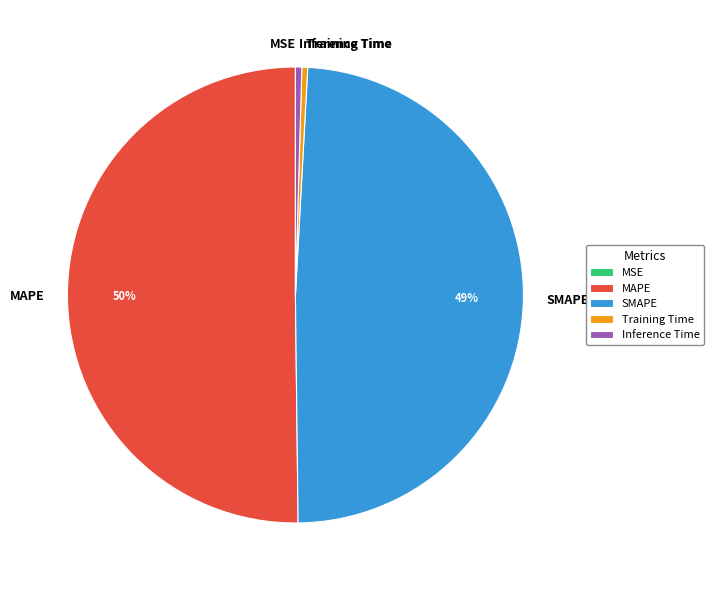

To the nearest percent, what is the average slice percentage?

20%